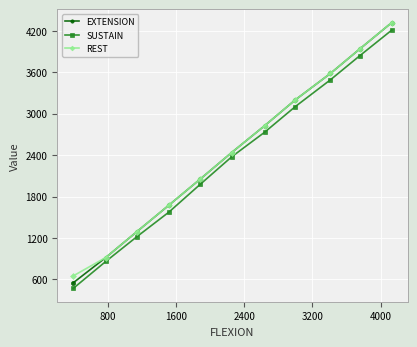

Which series has the widest spread of values?

EXTENSION